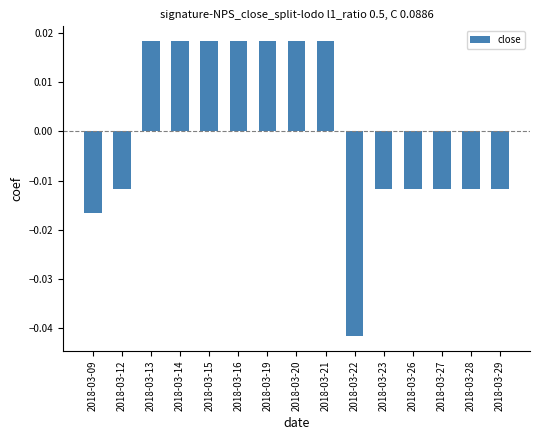

Which has a higher value, 2018-03-29 or 2018-03-22?

2018-03-29